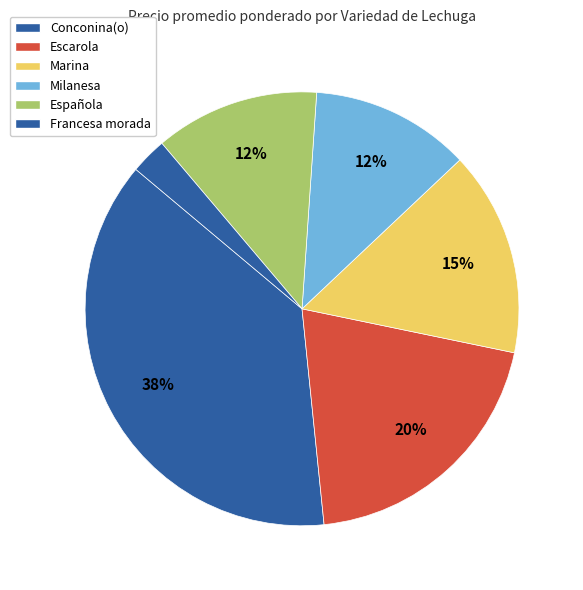

Count the number of slices in the pie.

6